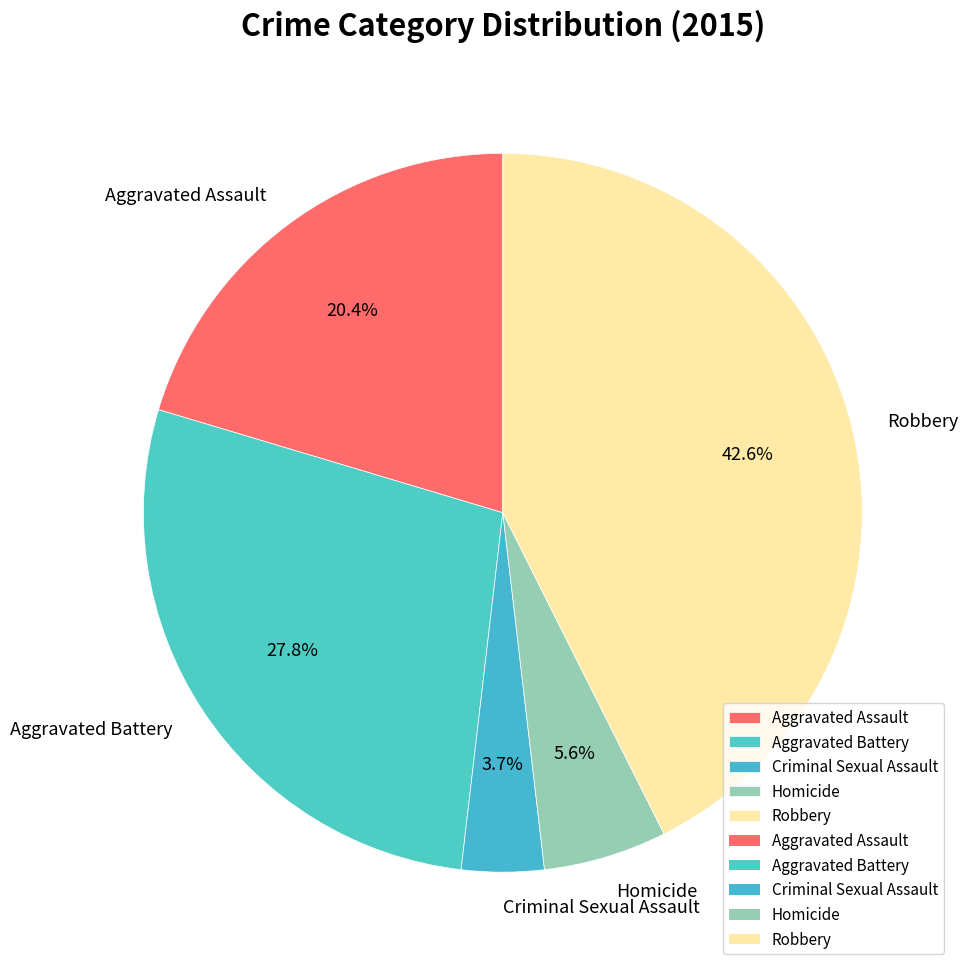

Rank the categories by value from highest to lowest.

Robbery, Aggravated Battery, Aggravated Assault, Homicide, Criminal Sexual Assault